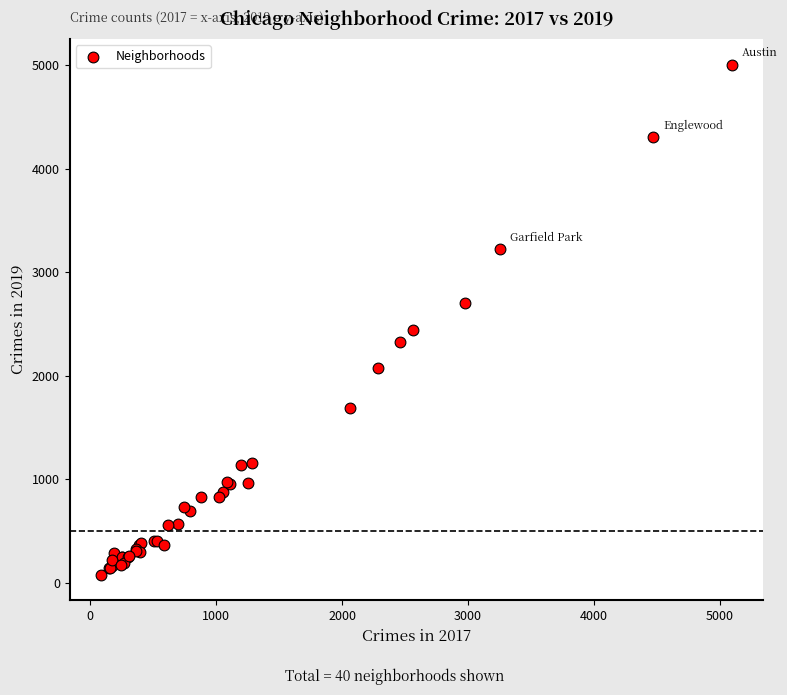

What Y value in the scatter plot is closest to 2542?

2441